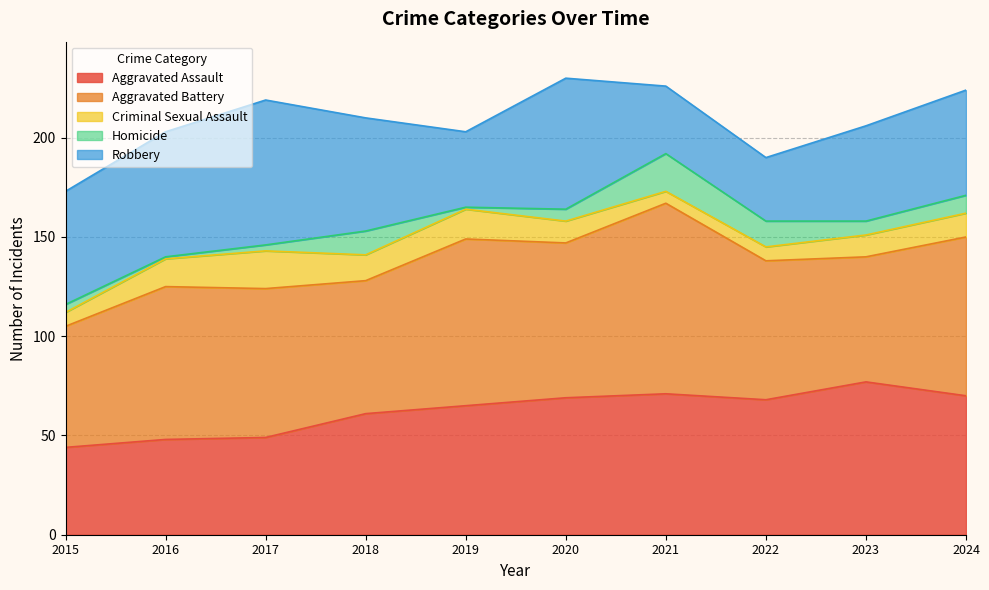

Reading left to right, transcribe all the data shown in this chart.

Aggravated Assault: 2015=44	2016=48	2017=49	2018=61	2019=65	2020=69	2021=71	2022=68	2023=77	2024=70
Aggravated Battery: 2015=61	2016=77	2017=75	2018=67	2019=84	2020=78	2021=96	2022=70	2023=63	2024=80
Criminal Sexual Assault: 2015=7	2016=14	2017=19	2018=13	2019=15	2020=11	2021=6	2022=7	2023=11	2024=12
Homicide: 2015=4	2016=1	2017=3	2018=12	2019=1	2020=6	2021=19	2022=13	2023=7	2024=9
Robbery: 2015=57	2016=63	2017=73	2018=57	2019=38	2020=66	2021=34	2022=32	2023=48	2024=53